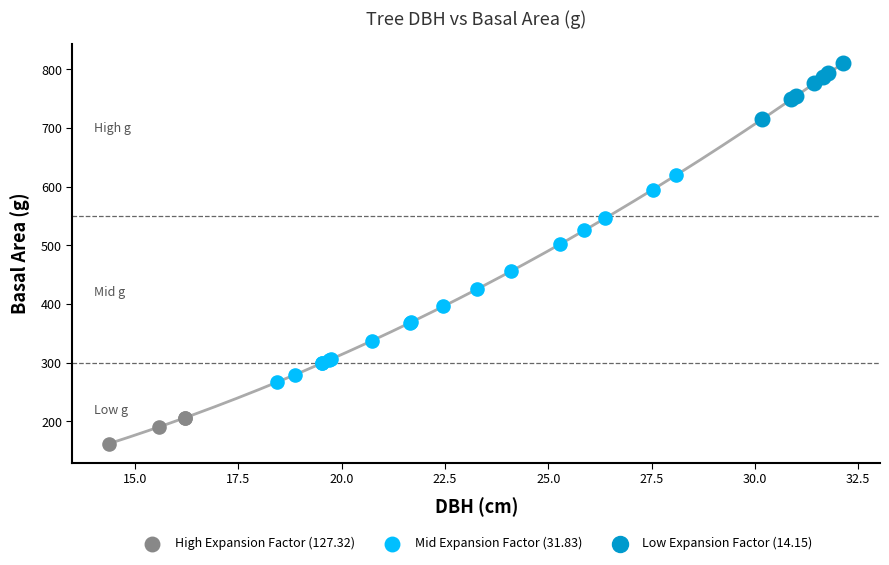

Which series contains the lowest Y value?

High Expansion Factor (127.32)